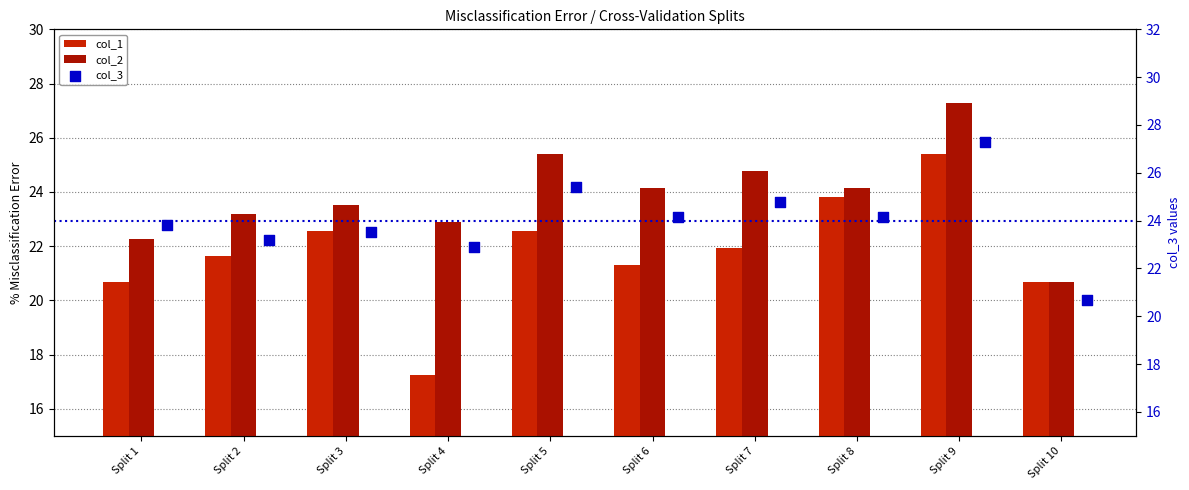

Which series has the widest spread of Y values?

col_1